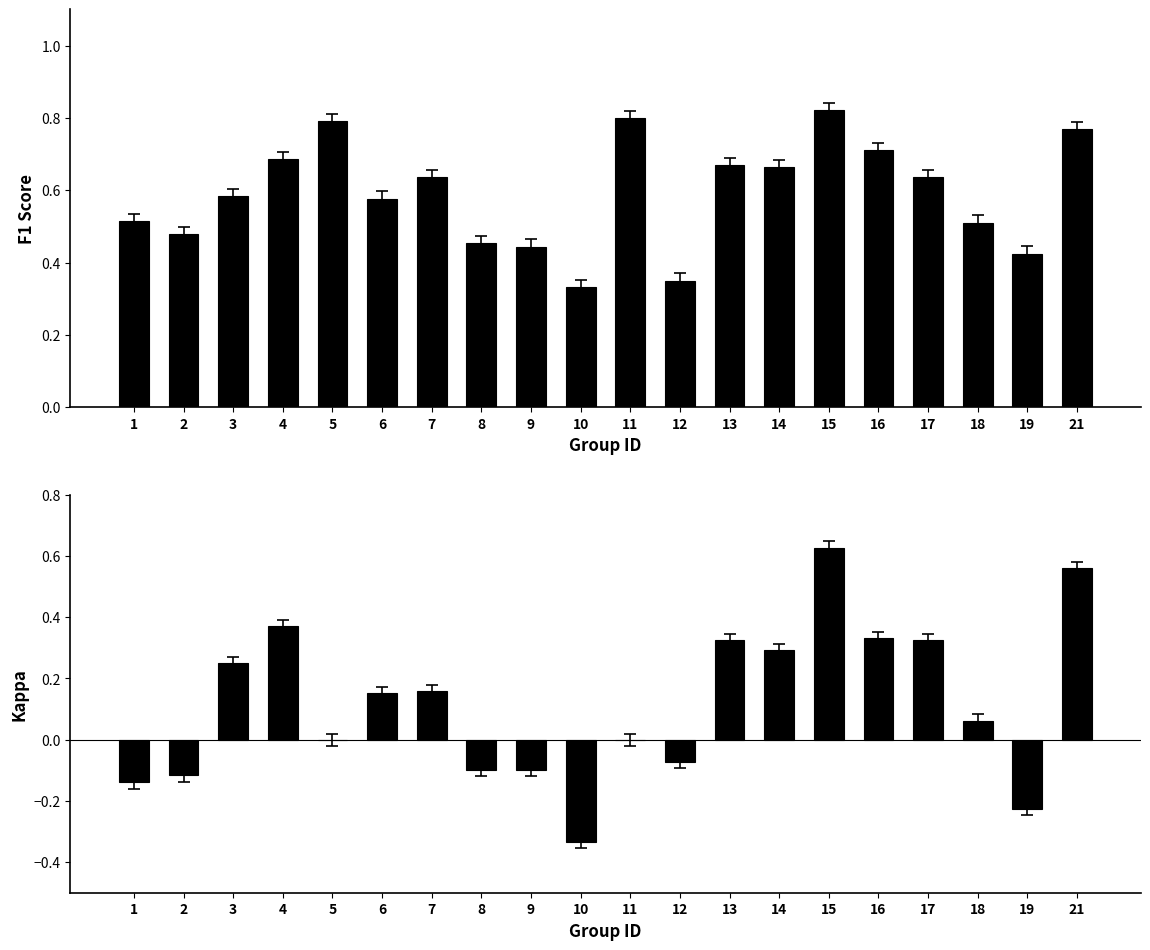

How many values in the kappa series exceed 0?

11